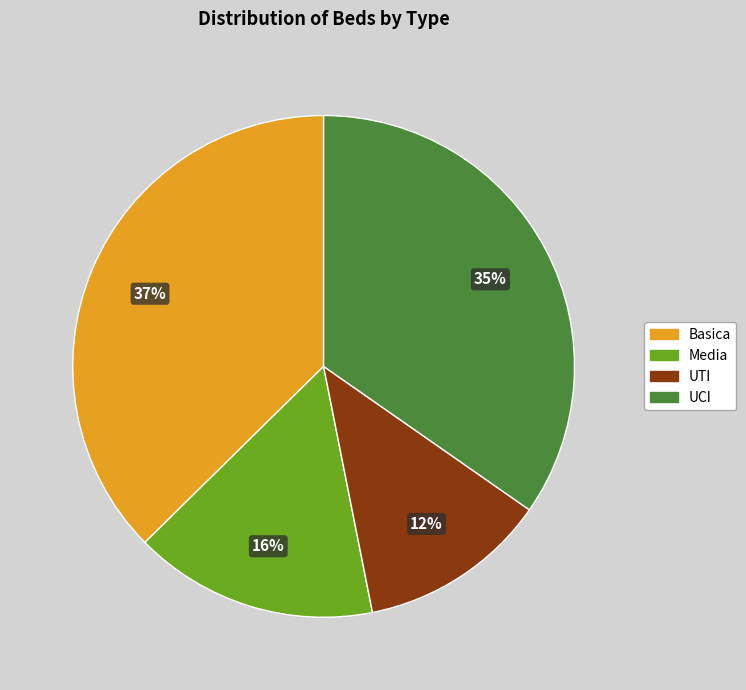

How many slices are in this pie chart?

4